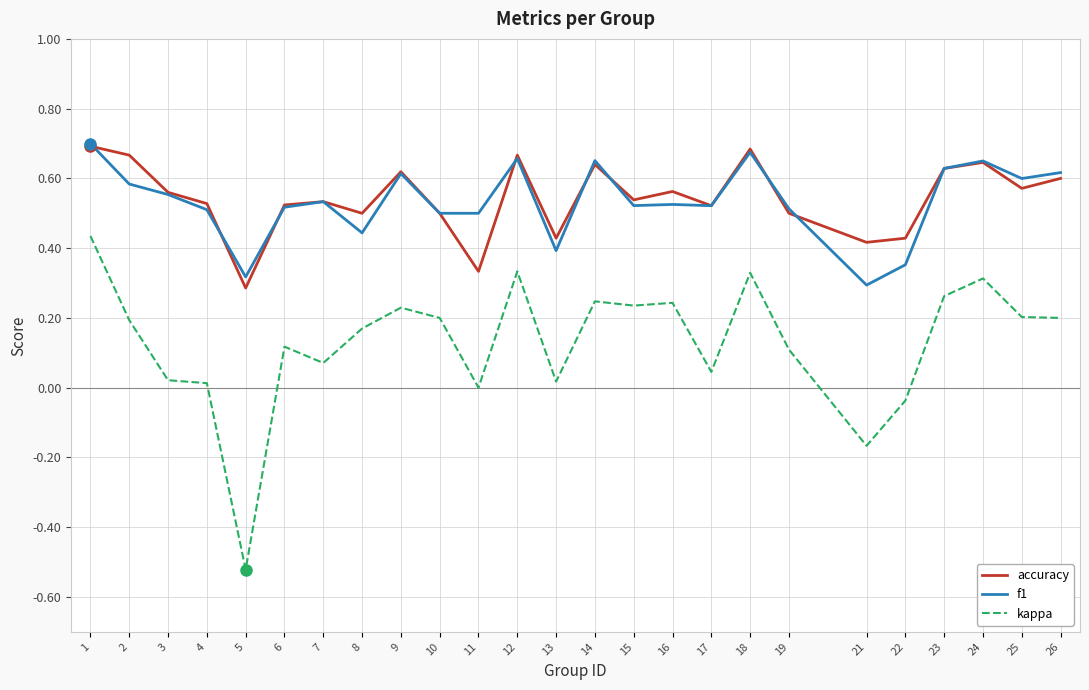

Which series has the widest spread of values?

kappa